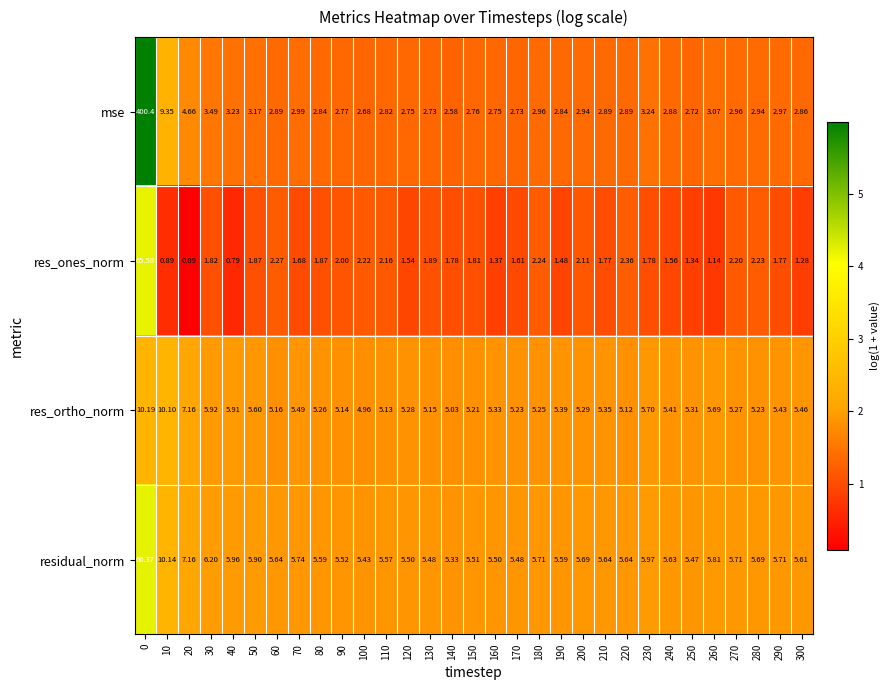

Which series has the widest spread of values?

mse